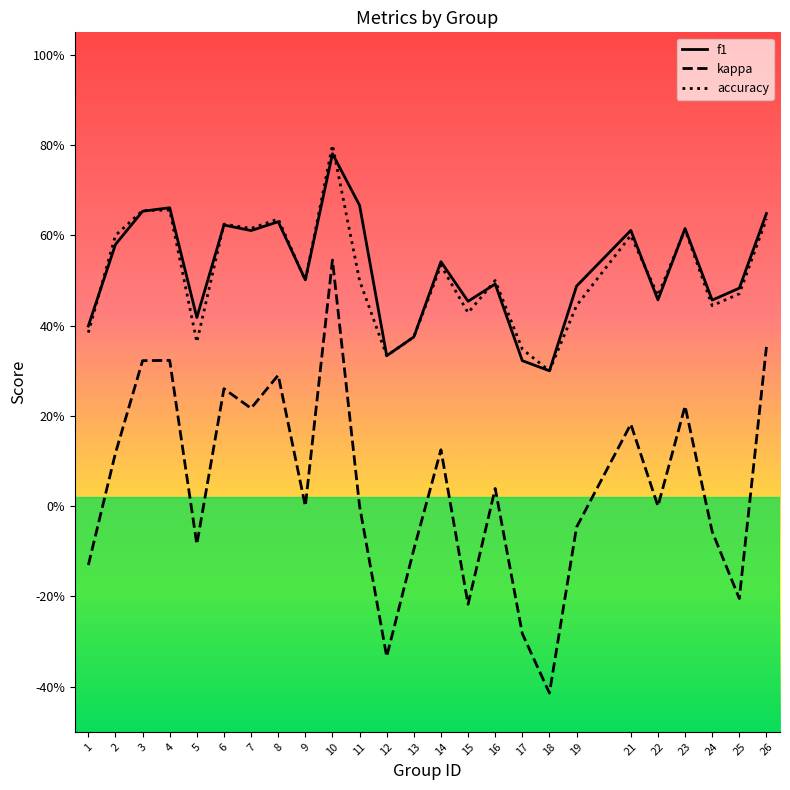

Which series has the largest total across all categories?

f1